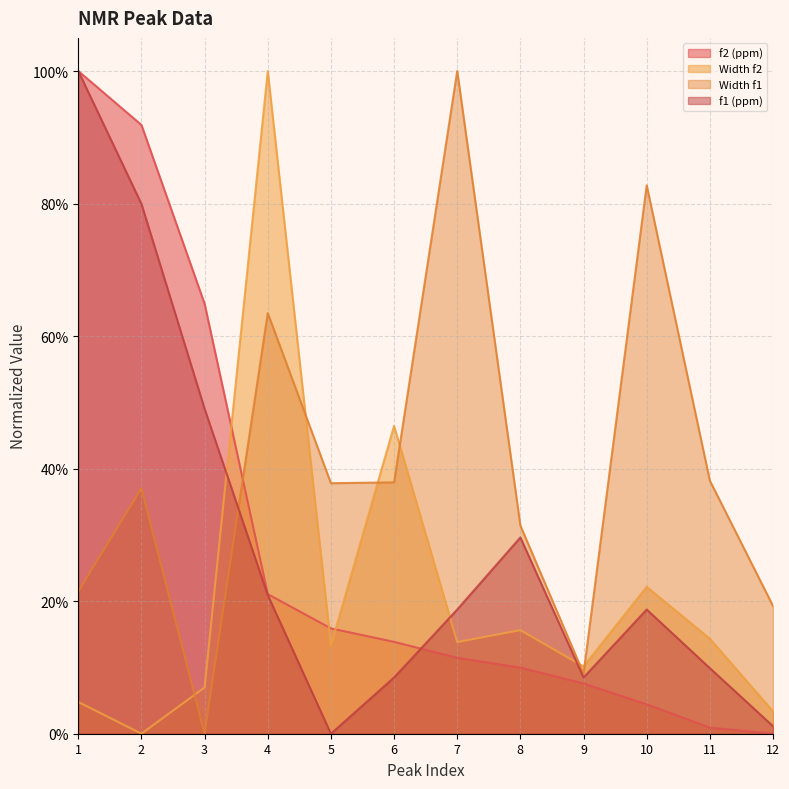

True or false: f2 (ppm) and f1 (ppm) cross at least once.

True